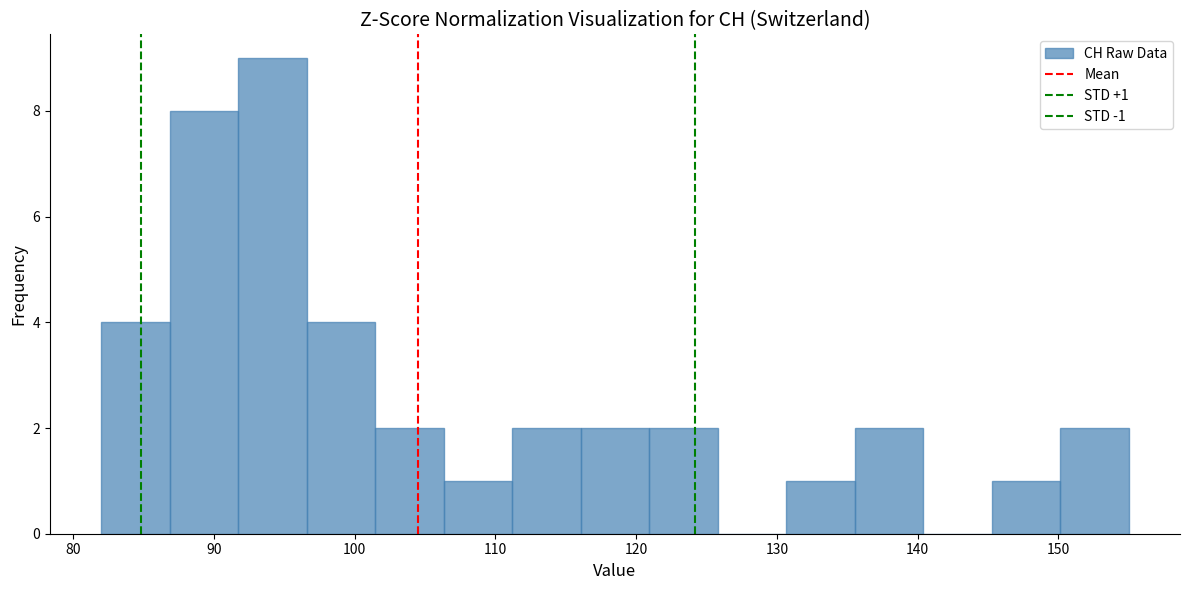

Which range on the x-axis has the tallest bar?

92 to 97